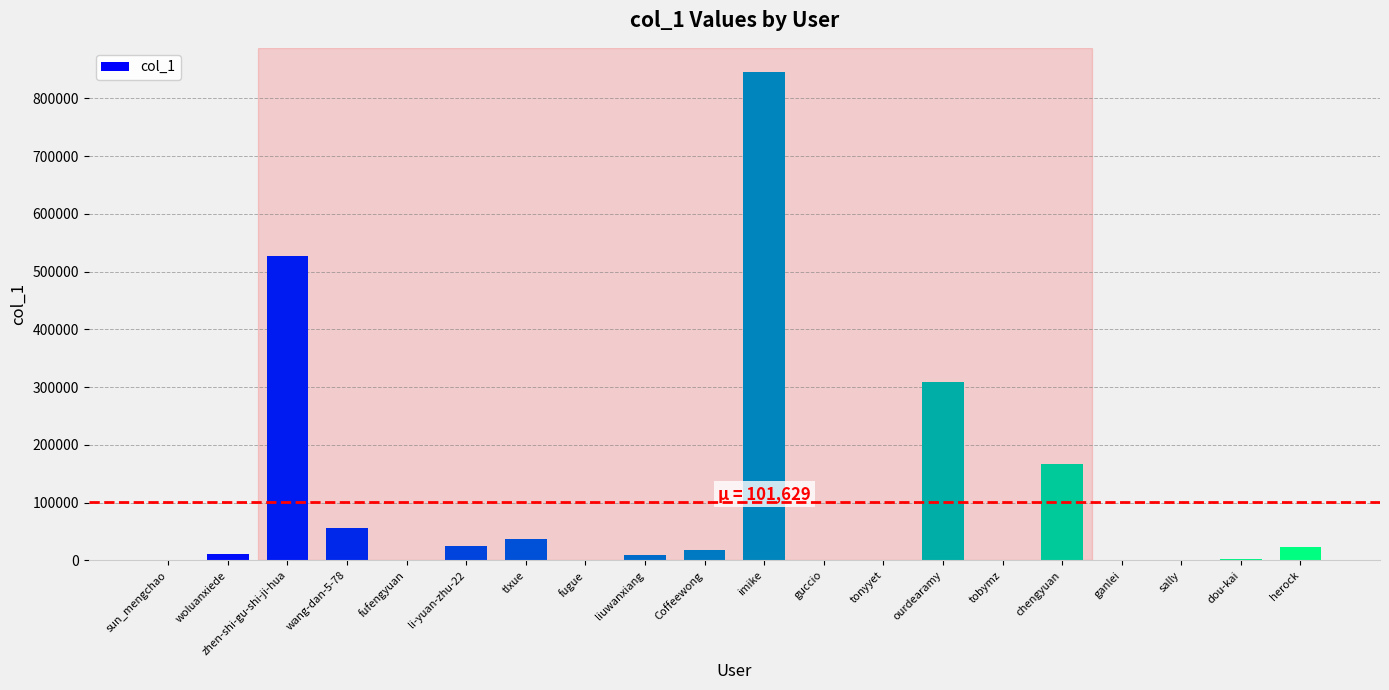

What is the greatest value displayed?

845389